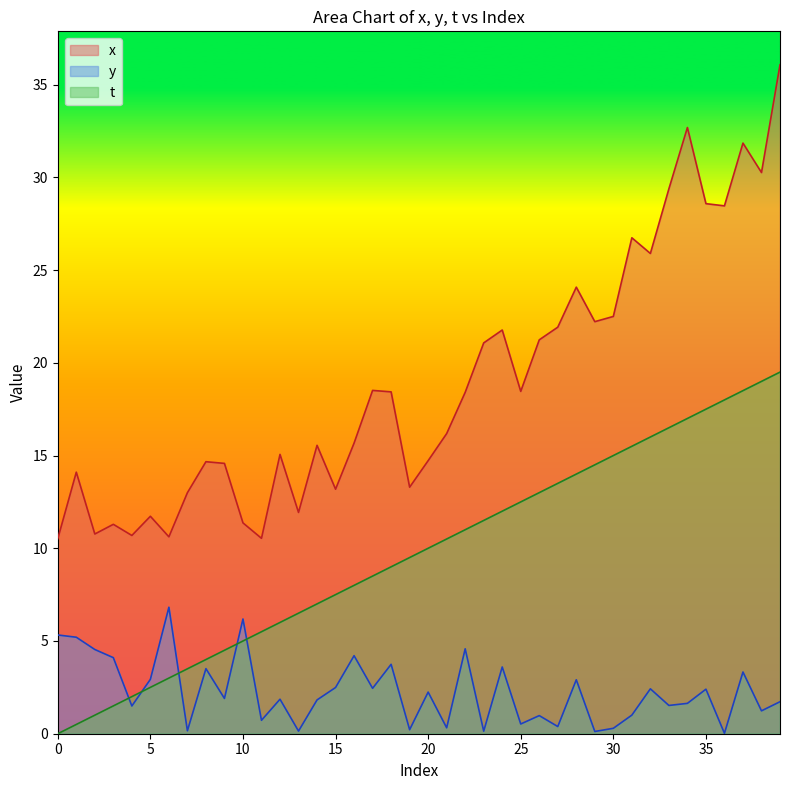

What value does the x series have at 14?

15.6